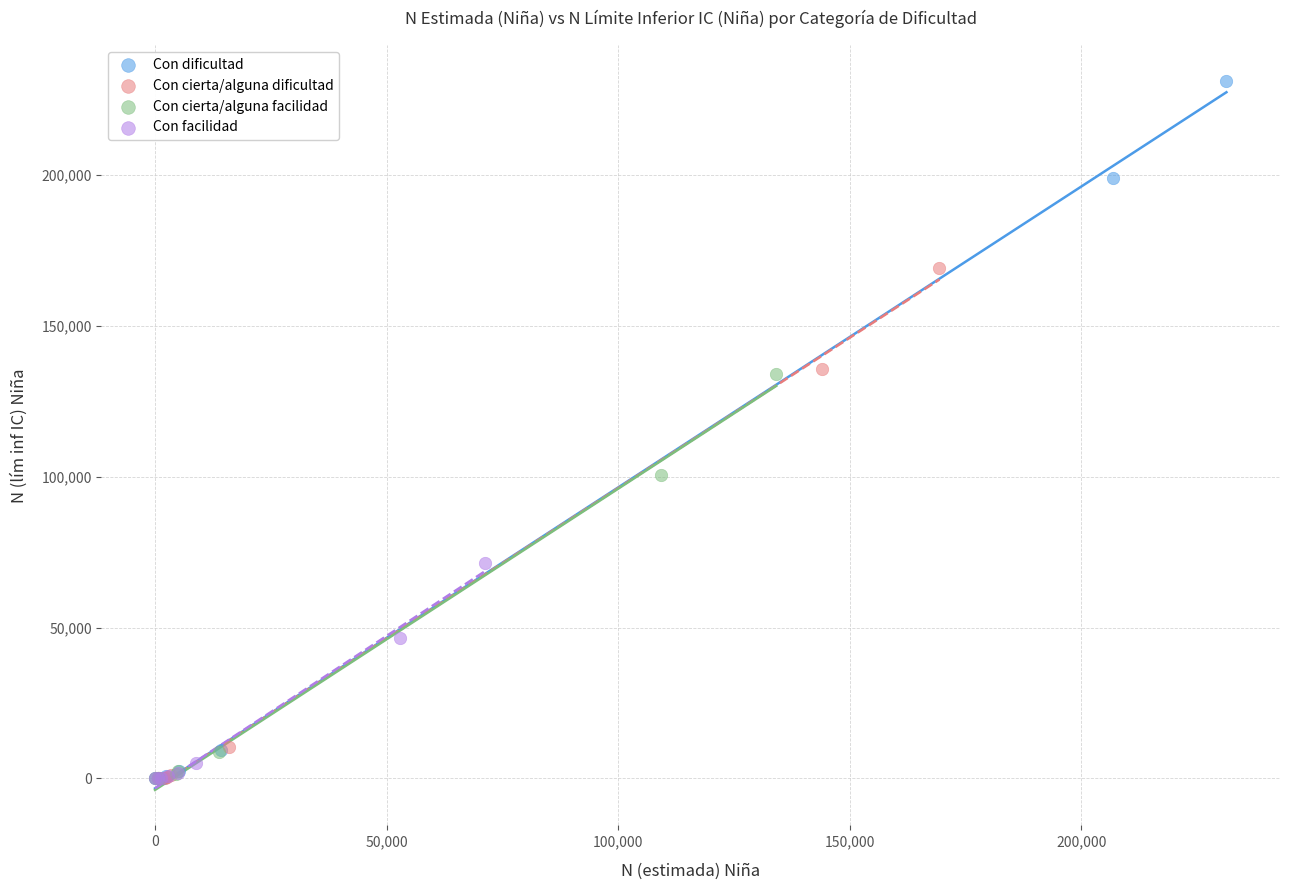

What are all the series names shown in the legend?

Con dificultad, Con cierta/alguna dificultad, Con cierta/alguna facilidad, Con facilidad